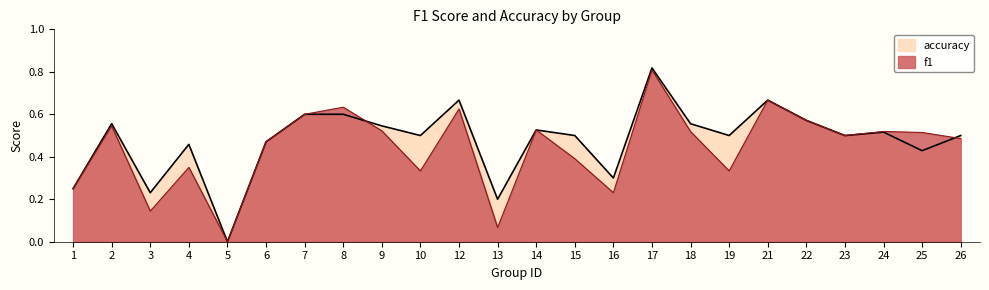

How many interior local peaks does the f1 series have?

8